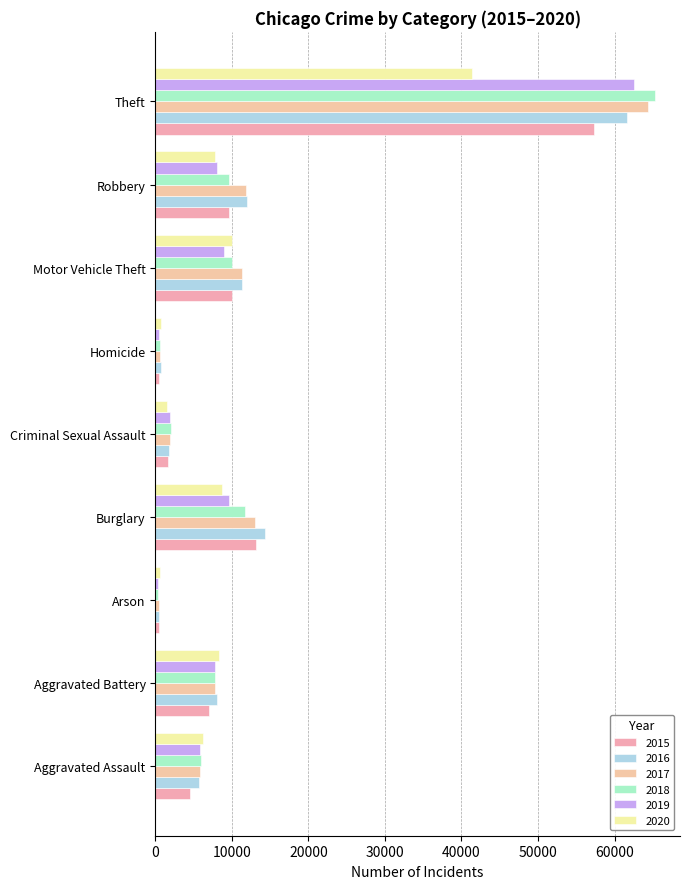

How many distinct data groups are displayed?

6